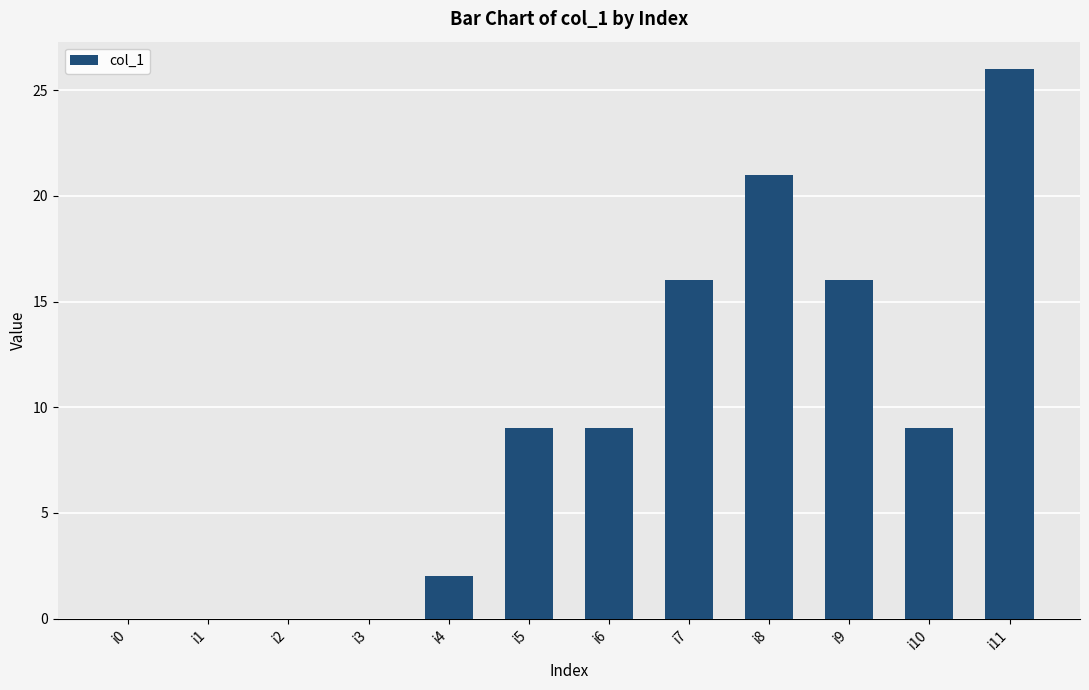

What is the sum of all values?

108